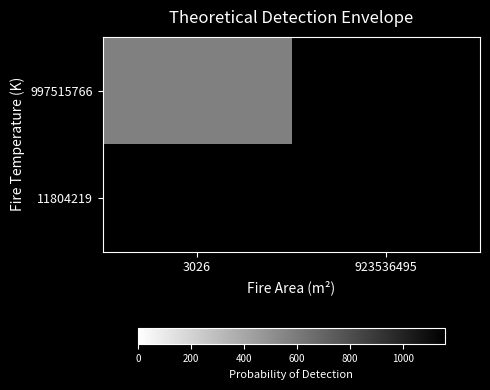

Reading right to left, extract all data points from this chart.

997515766: 923536495=0.0	3026=578.5
11804219: 923536495=1158.1	3026=0.0